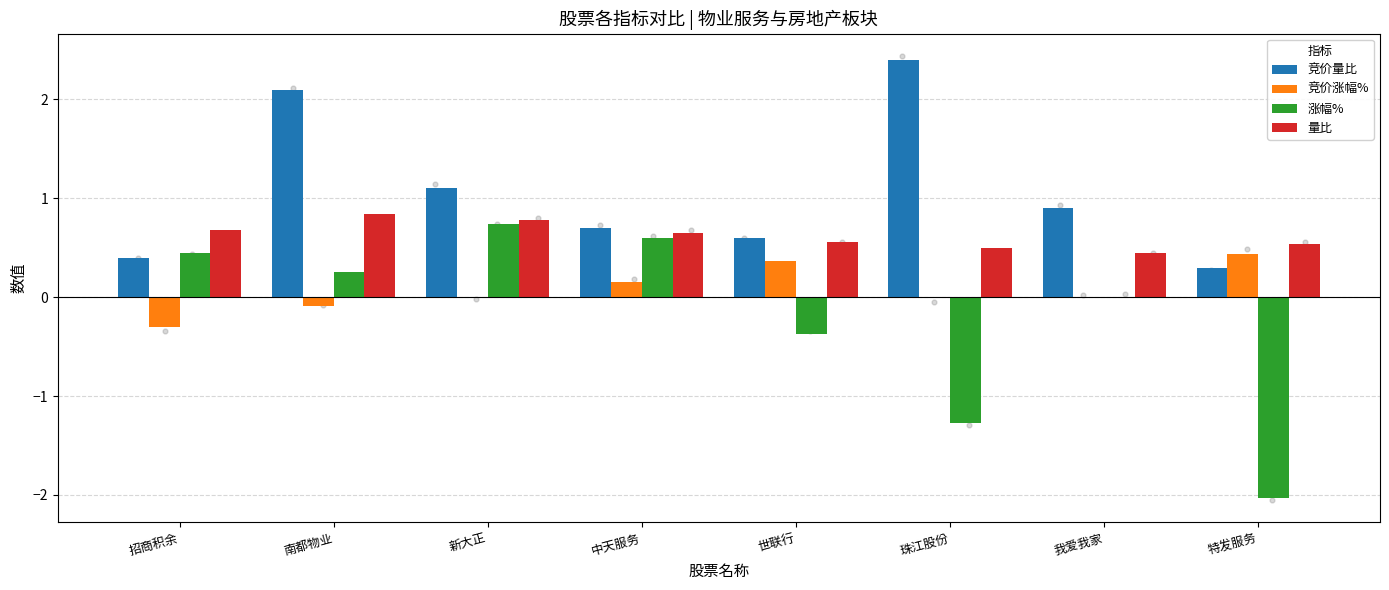

Which series has the largest total across all categories?

竞价量比